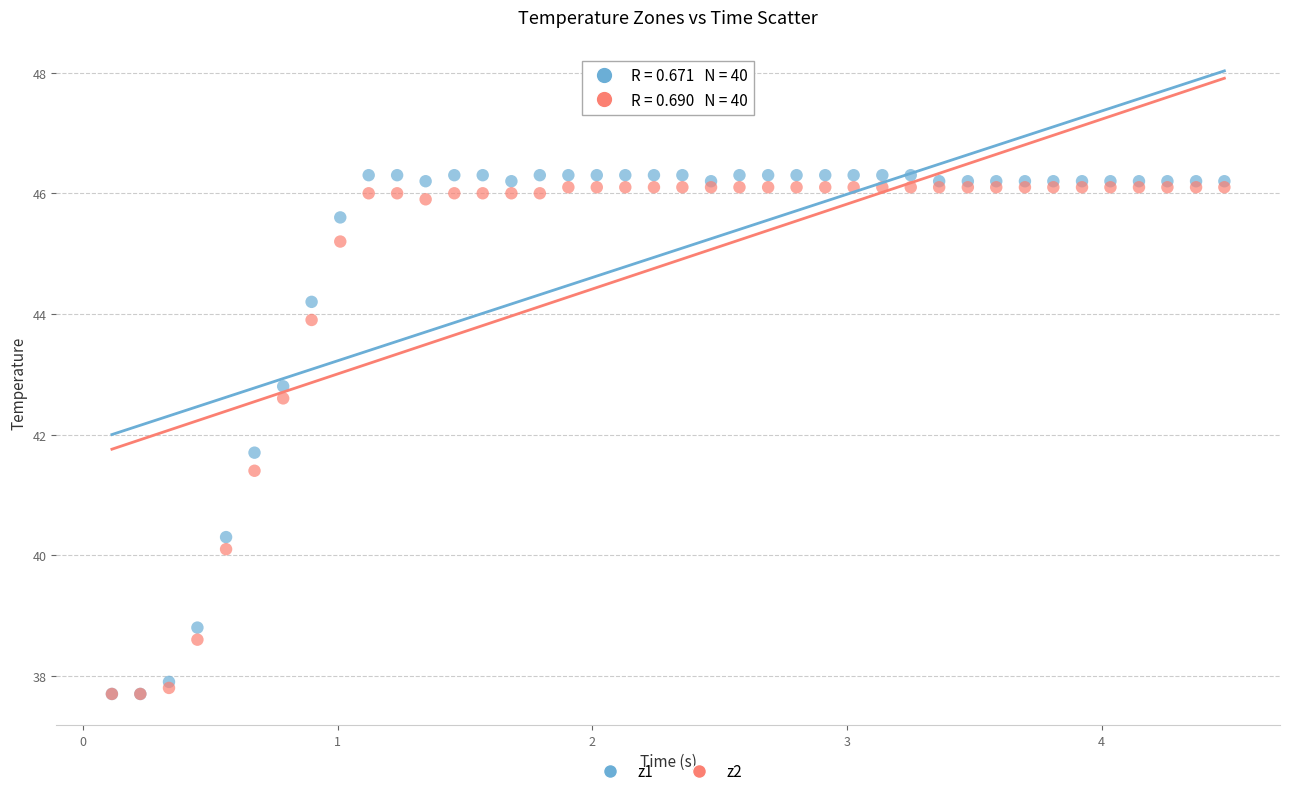

Which series has the widest spread of Y values?

z1